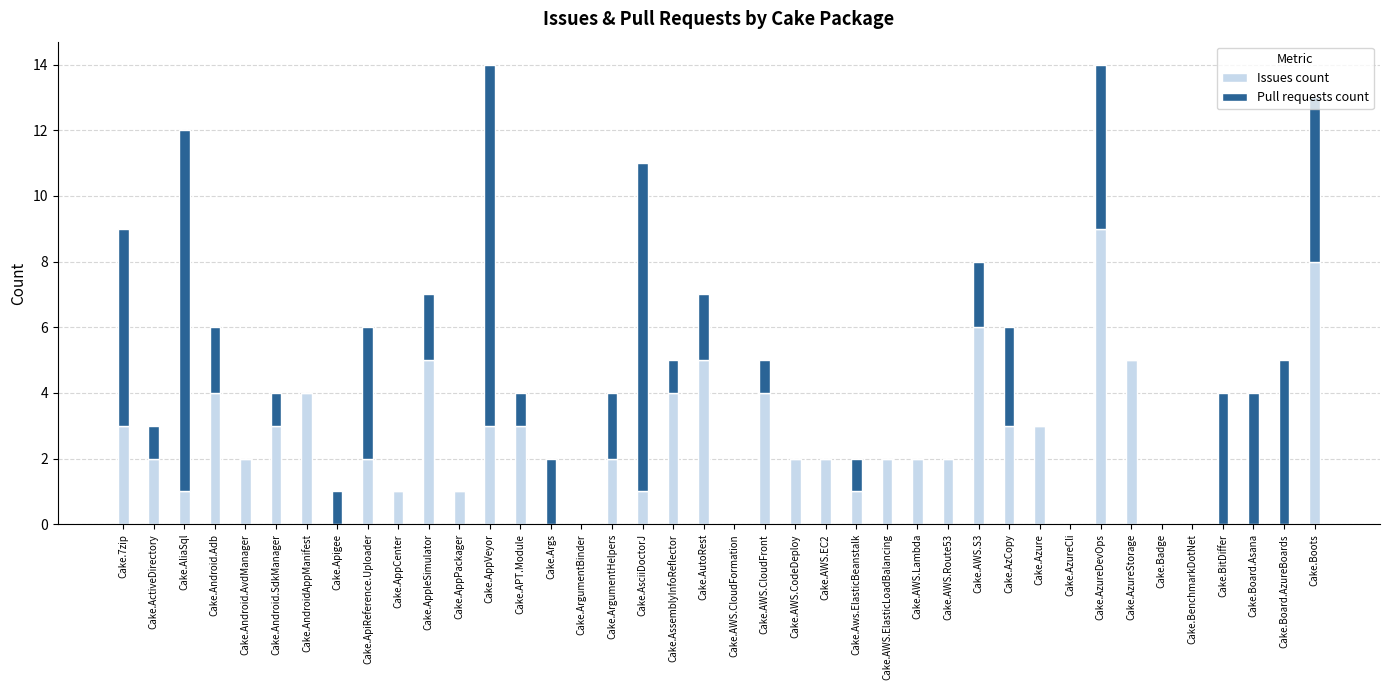

At which label does Issues count reach its peak?

Cake.AzureDevOps